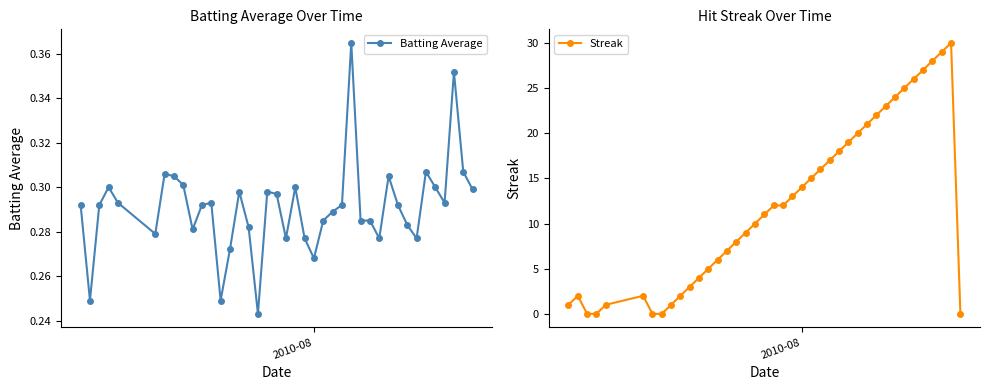

What is the average value of the Batting Average series?

0.3